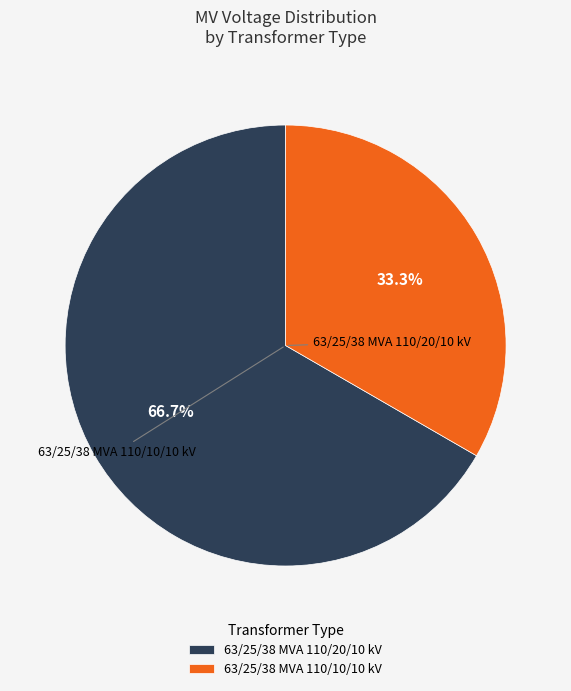

What is the change in value from 63/25/38 MVA 110/20/10 kV to 63/25/38 MVA 110/10/10 kV?

-10